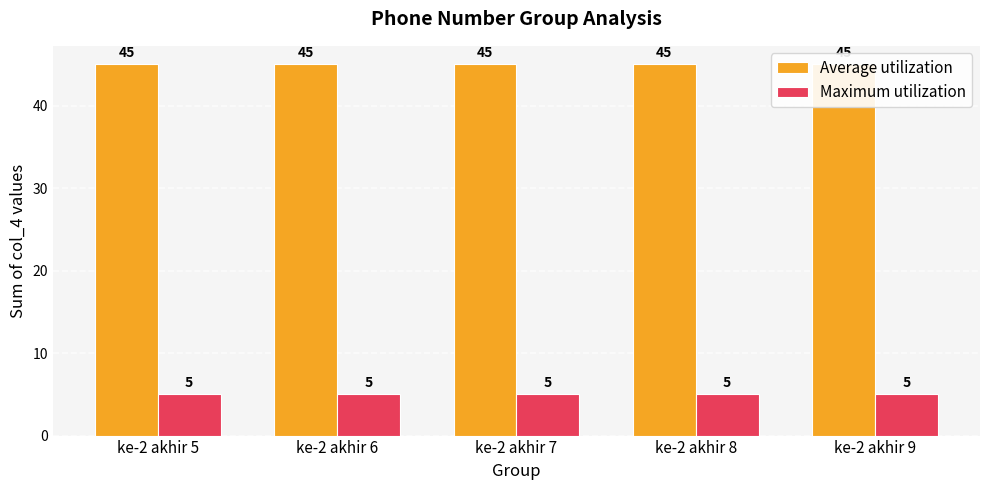

Reading left to right, transcribe all the data shown in this chart.

Average utilization: 45	45	45	45	45
Maximum utilization: 5	5	5	5	5